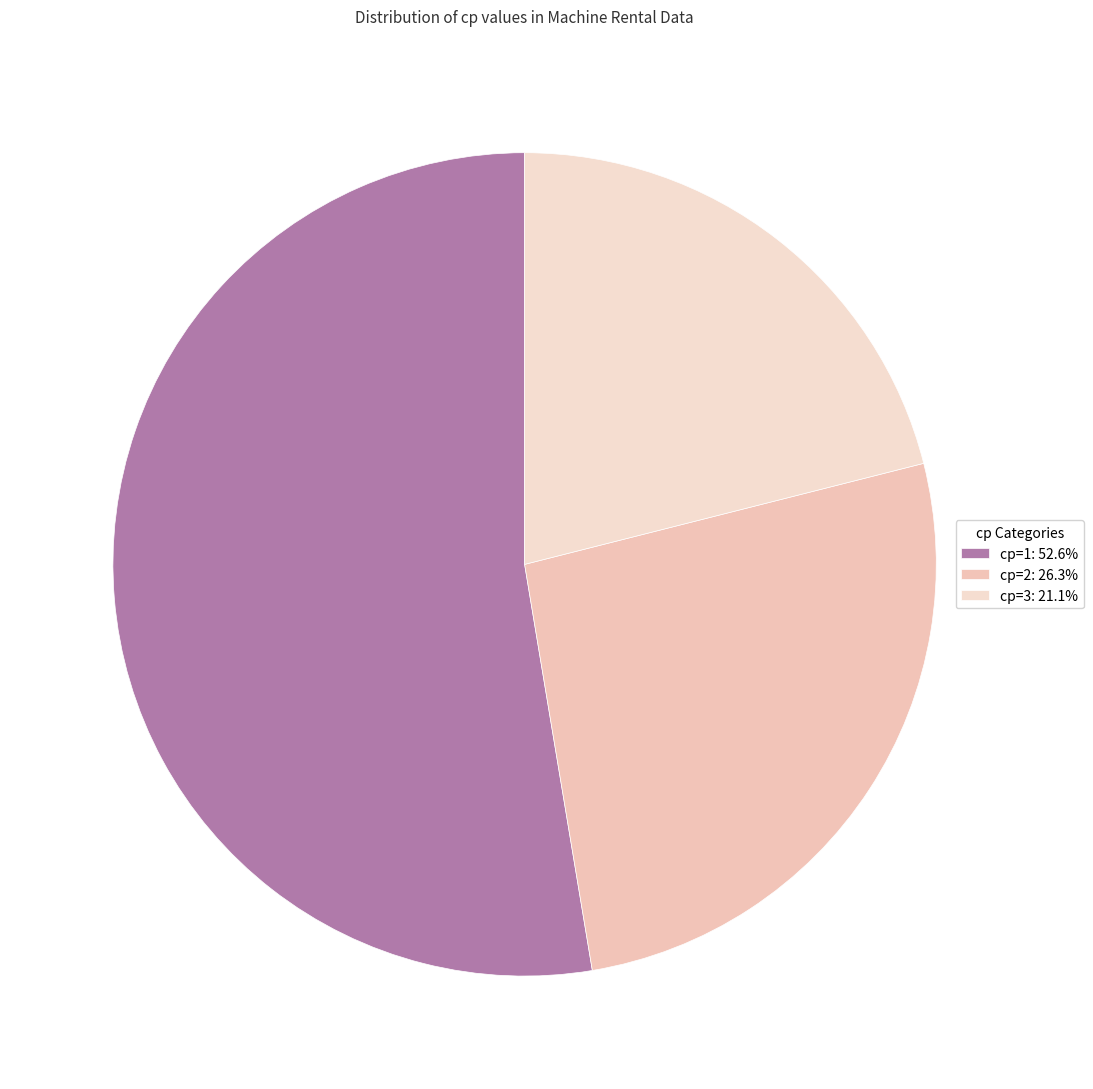

What portion of the pie excludes cp=3?

78.9%